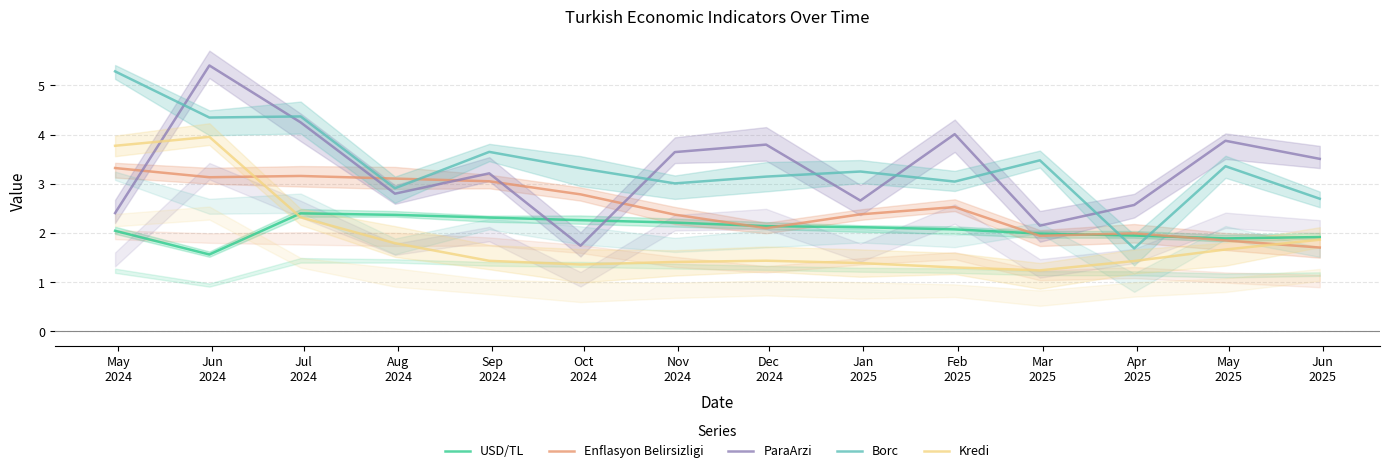

Is it true that Borc equals 2.9 at Aug
2024?

True